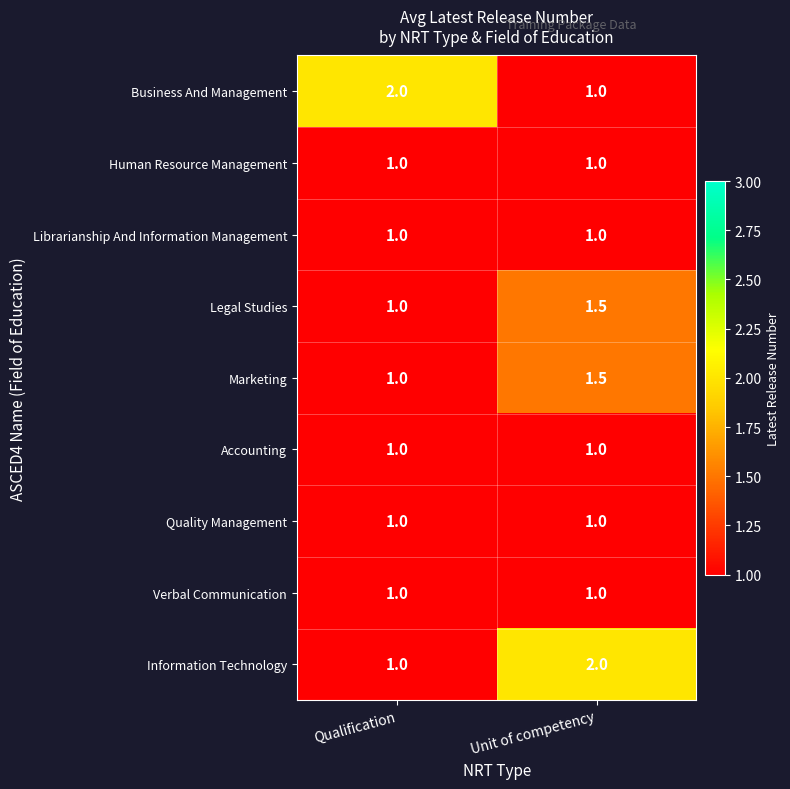

What is the spread (max minus min) of values at Qualification?

1.0